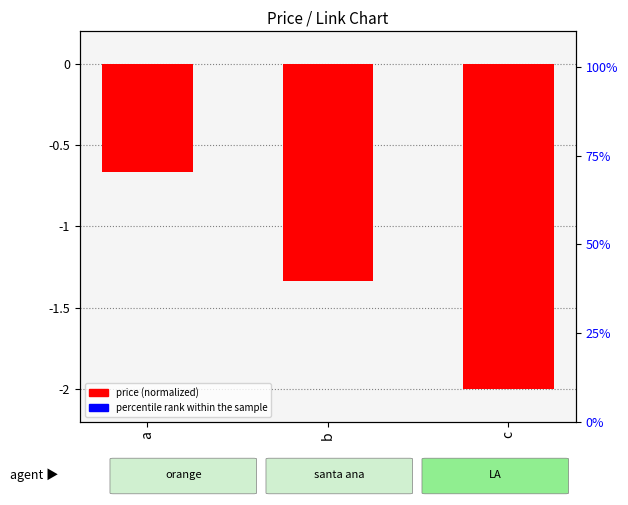

What is the sum of all percentile rank within the sample values?

4.0